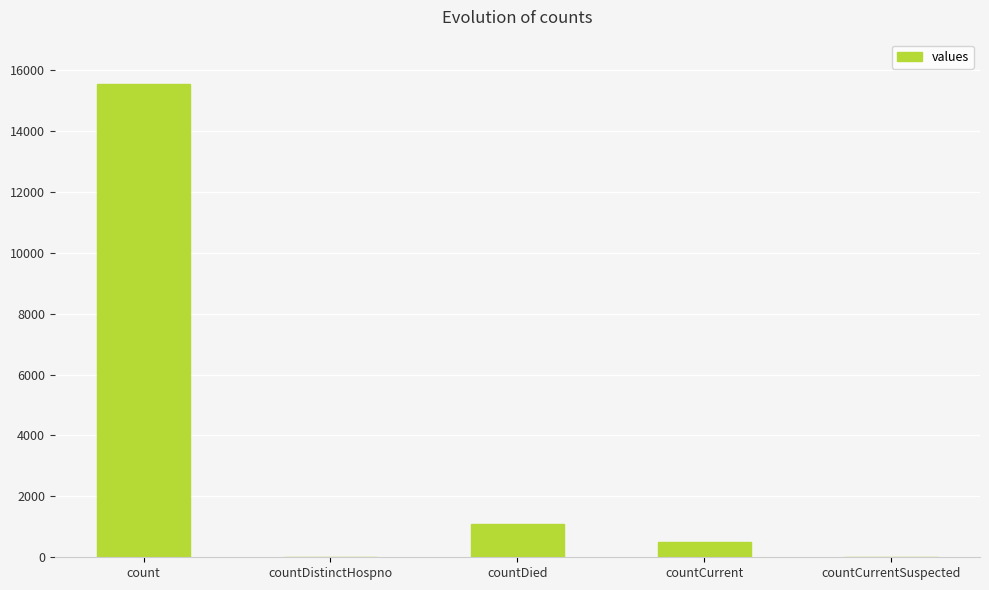

What is the sum of the values at count and countDied?

16615